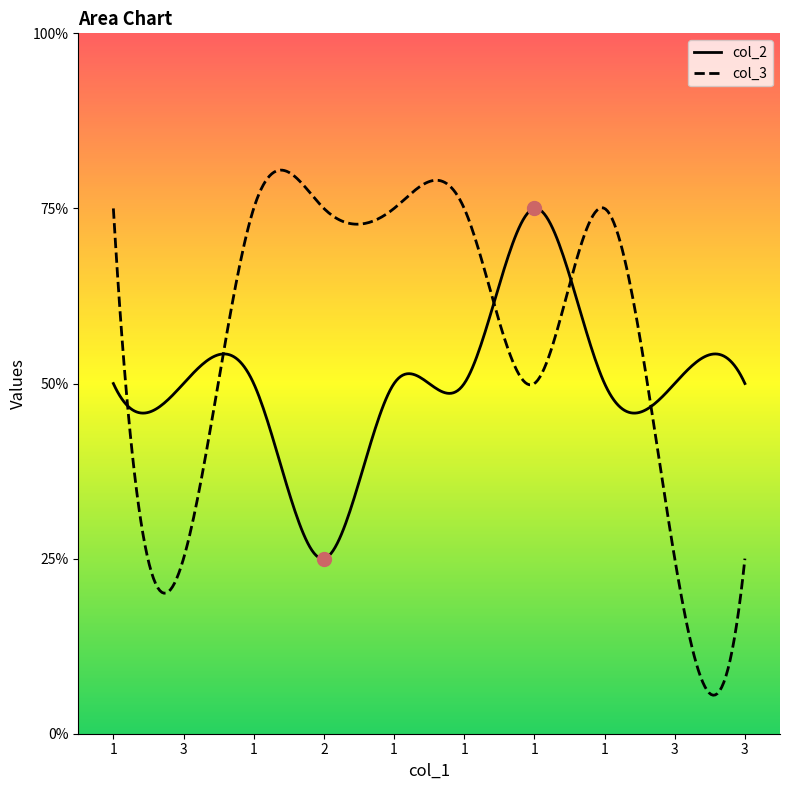

At which category is the sum across all series the highest?

1